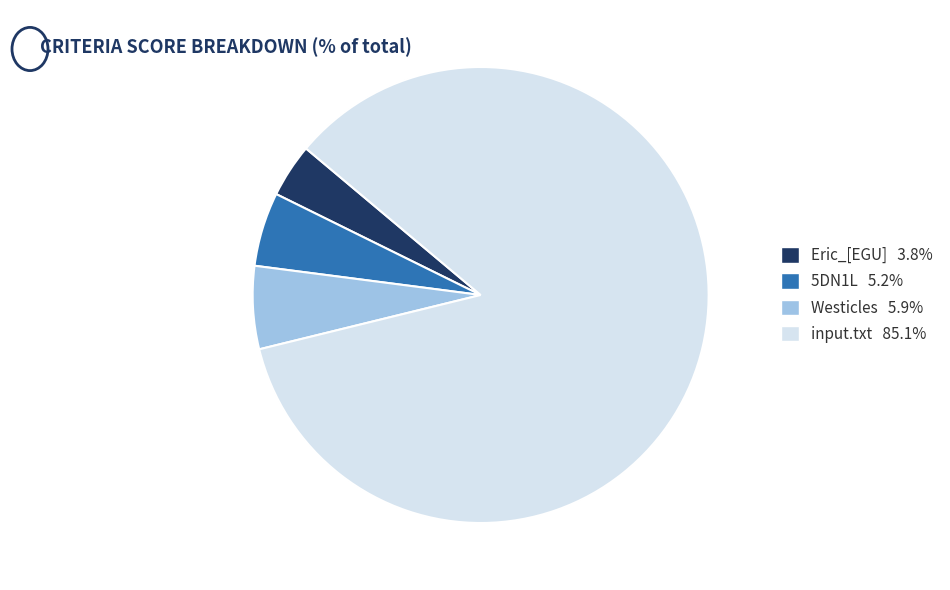

How many segments does this pie chart have?

4